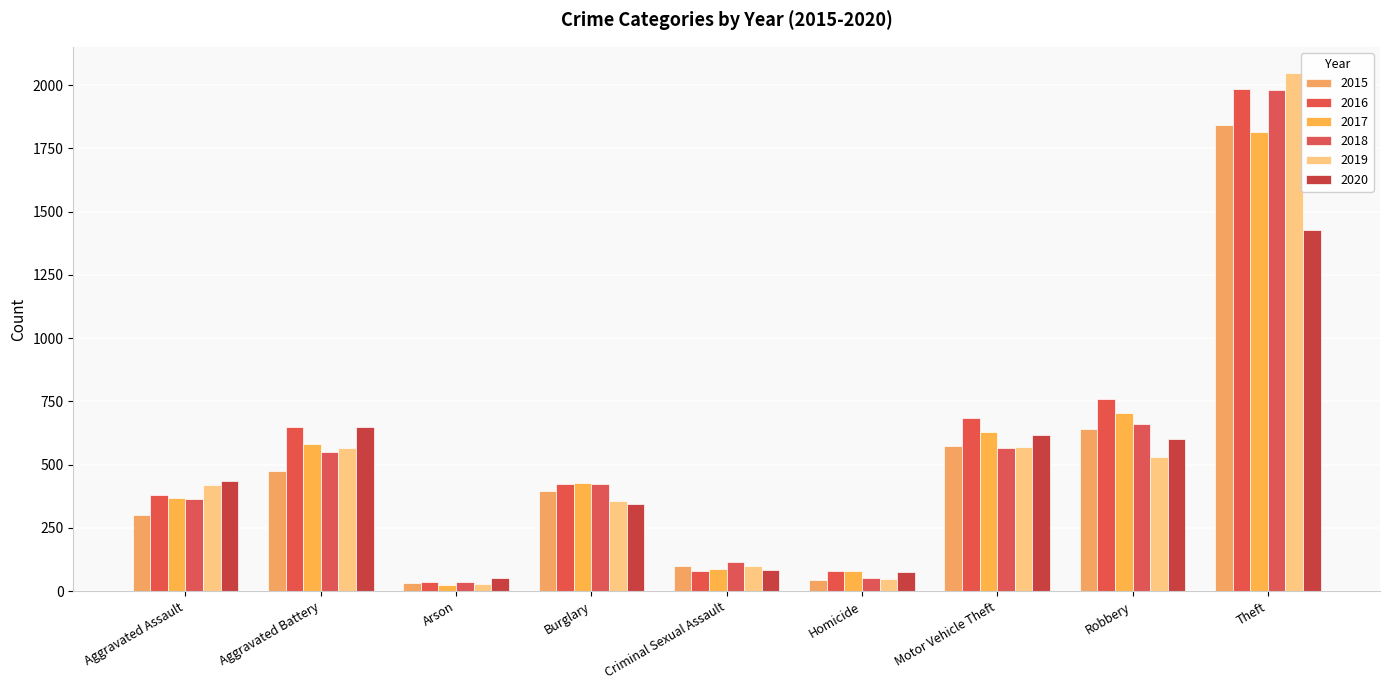

What is the greatest value displayed?

2049